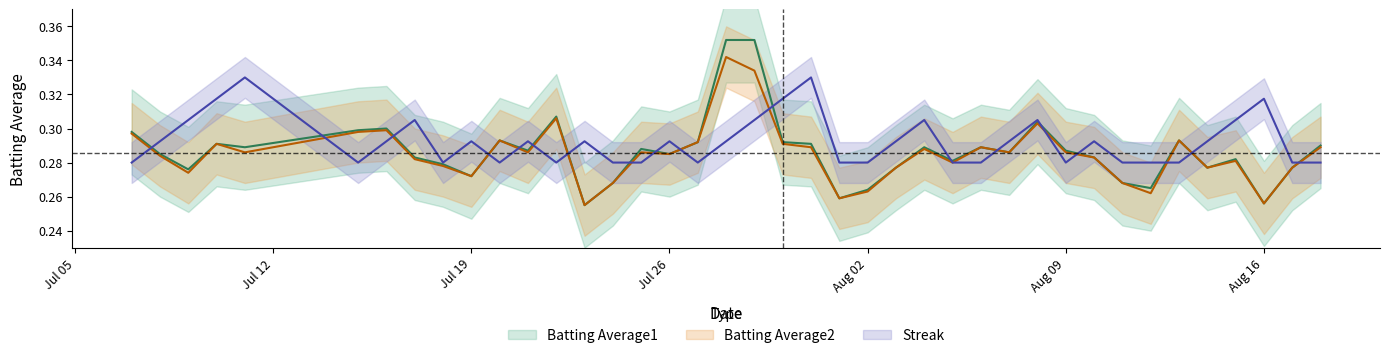

Does the chart have visible grid lines?

No